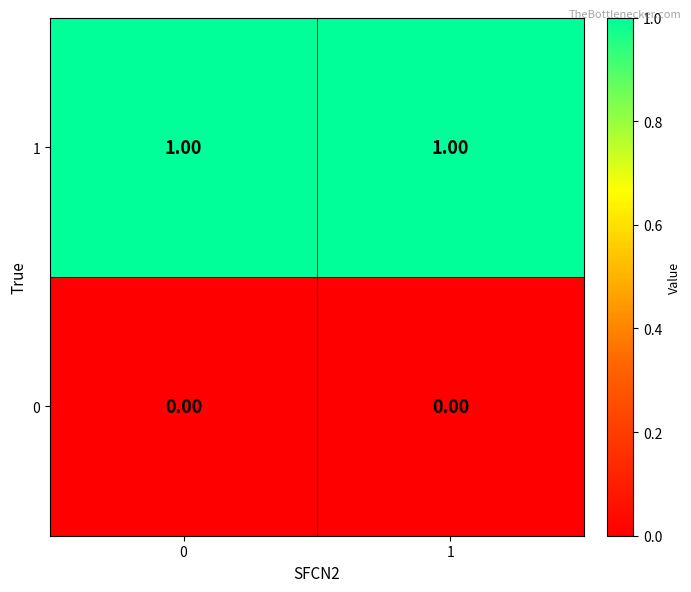

List the series in order of their peak value, highest first.

1, 0